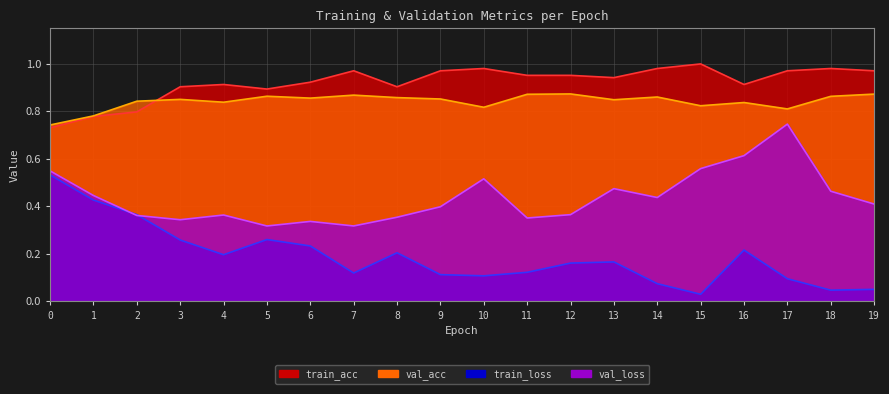

At how many categories does at least one series exceed 0?

20